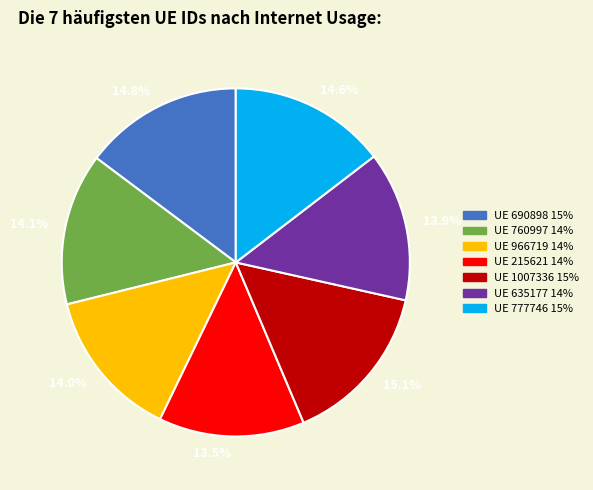

Is there any slice that represents more than half of the pie?

No